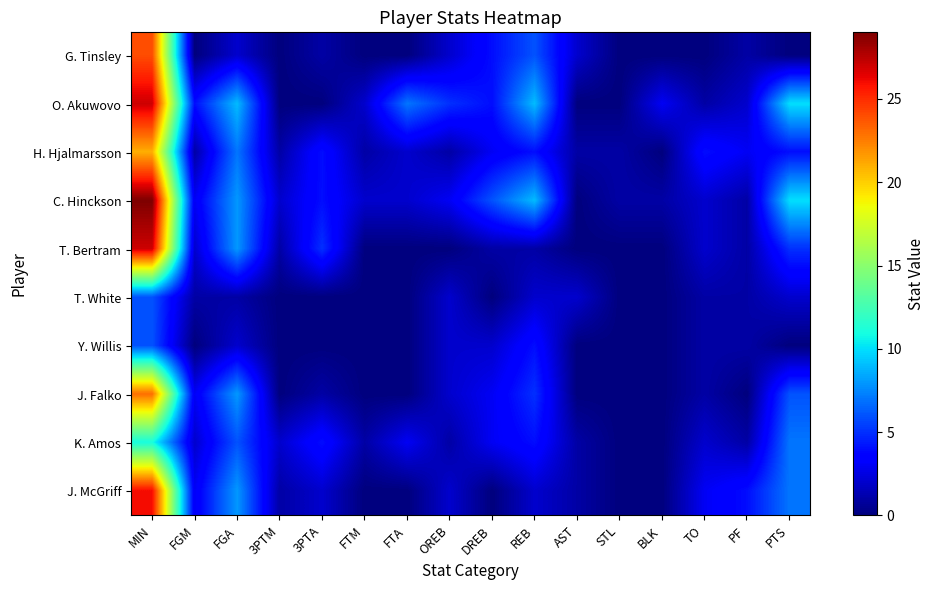

How many series are shown in this chart?

10